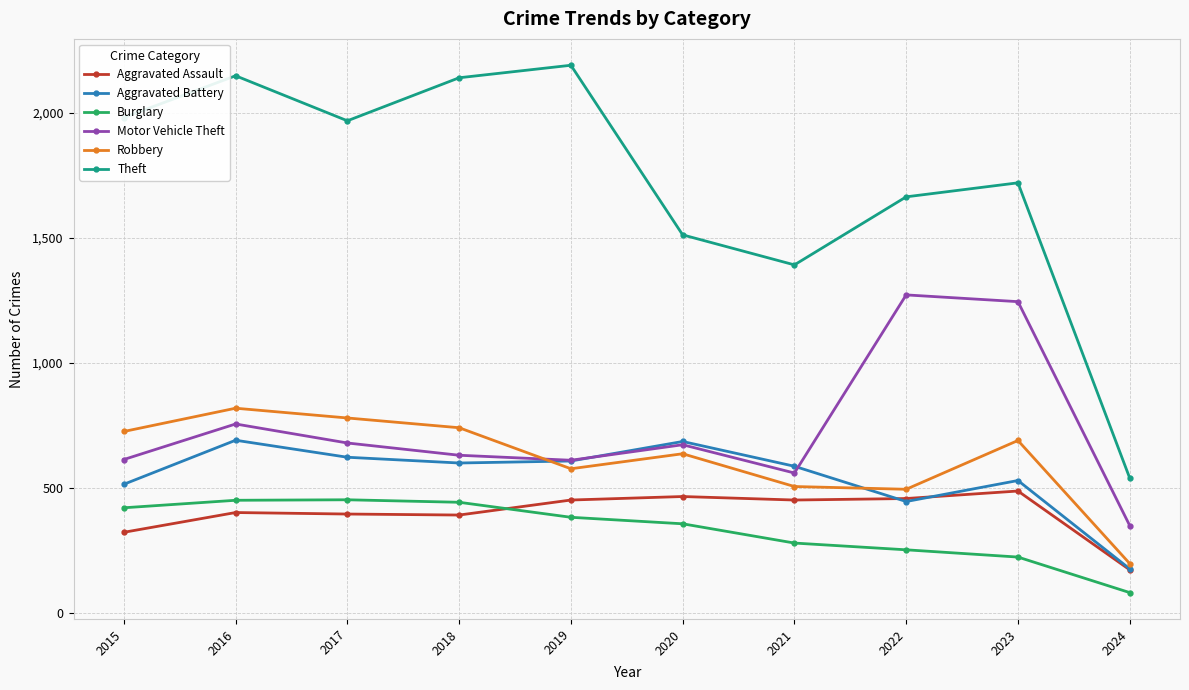

Is it true that Motor Vehicle Theft equals 680 at 2017?

True